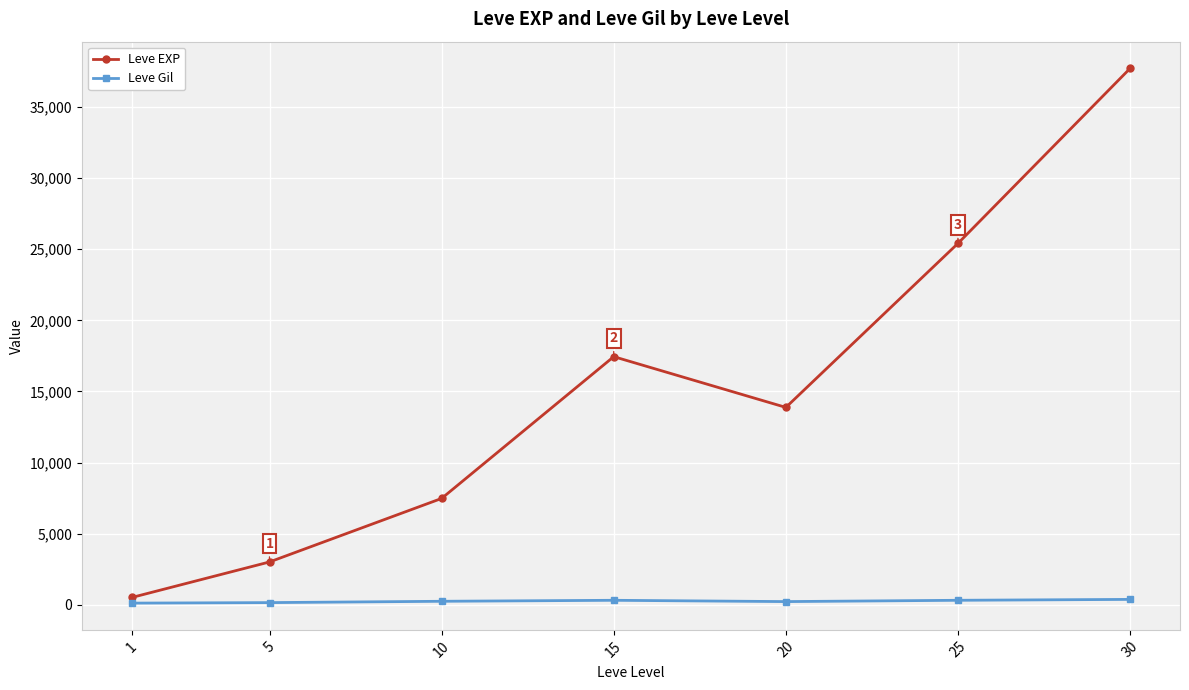

How many lines are shown in the chart?

2